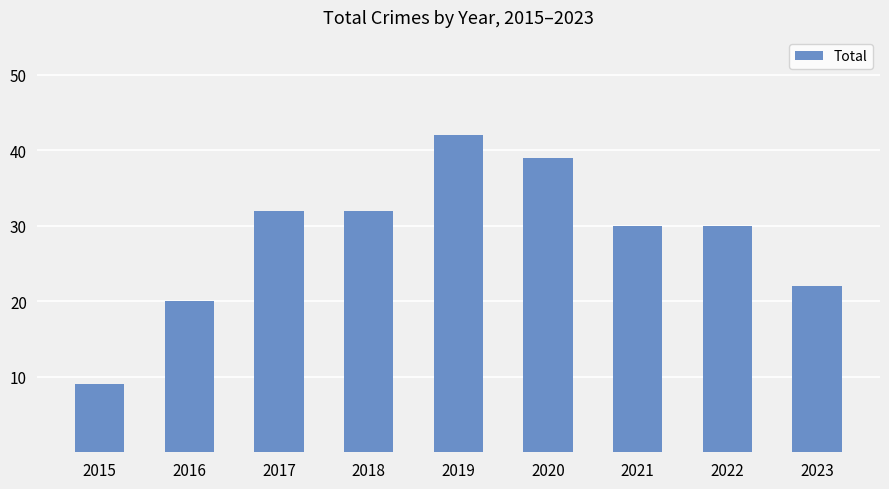

How many data points does each series have?

9